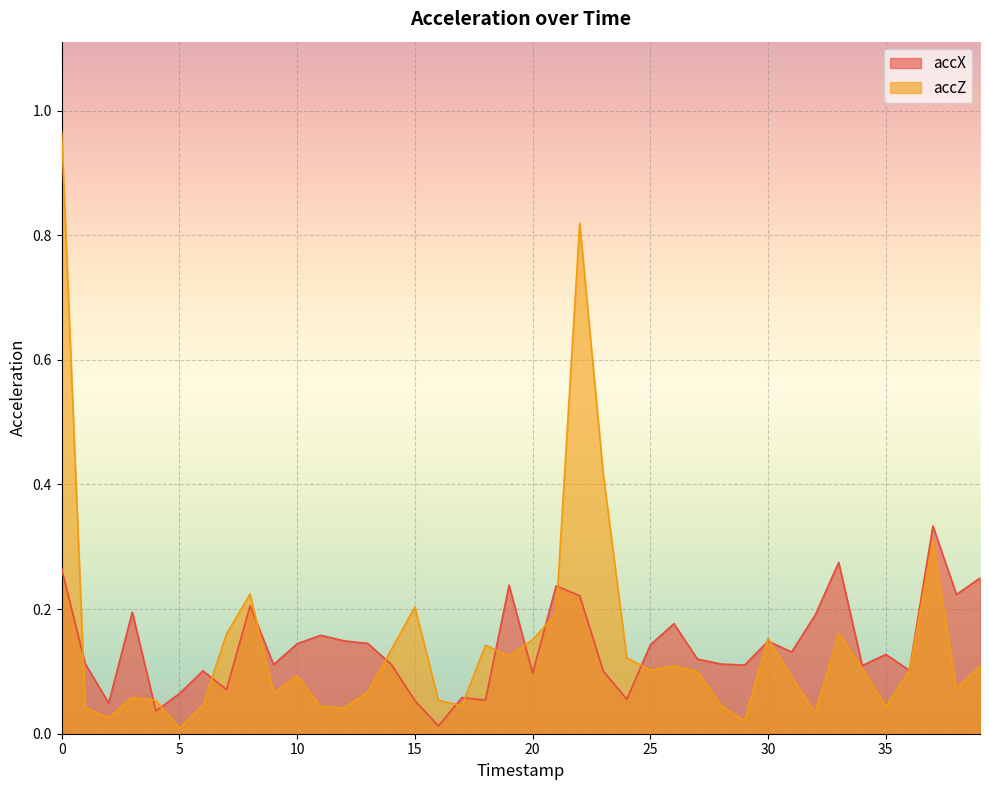

What is the difference between the second highest and minimum values in the accZ series?

0.8